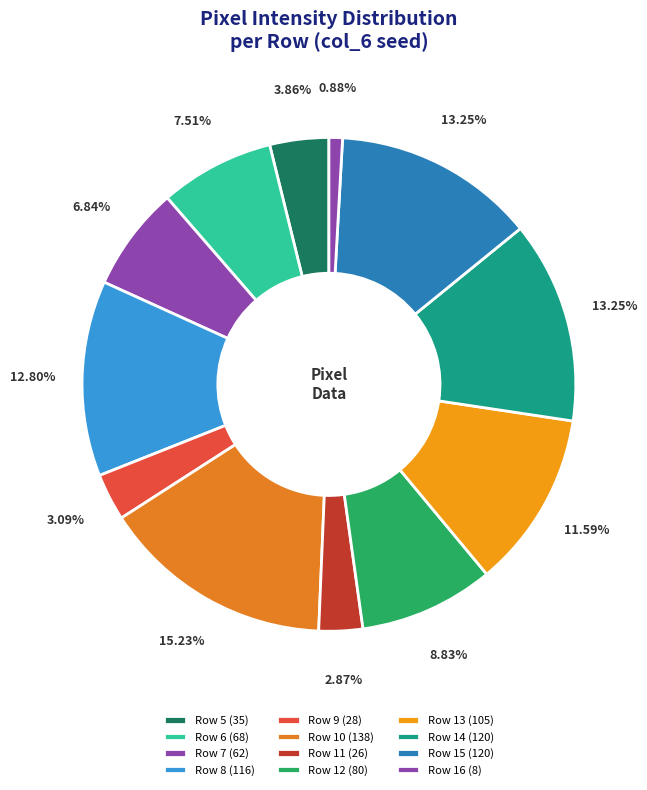

What is the ratio of the value at Row 7 to the value at Row 13?

0.6